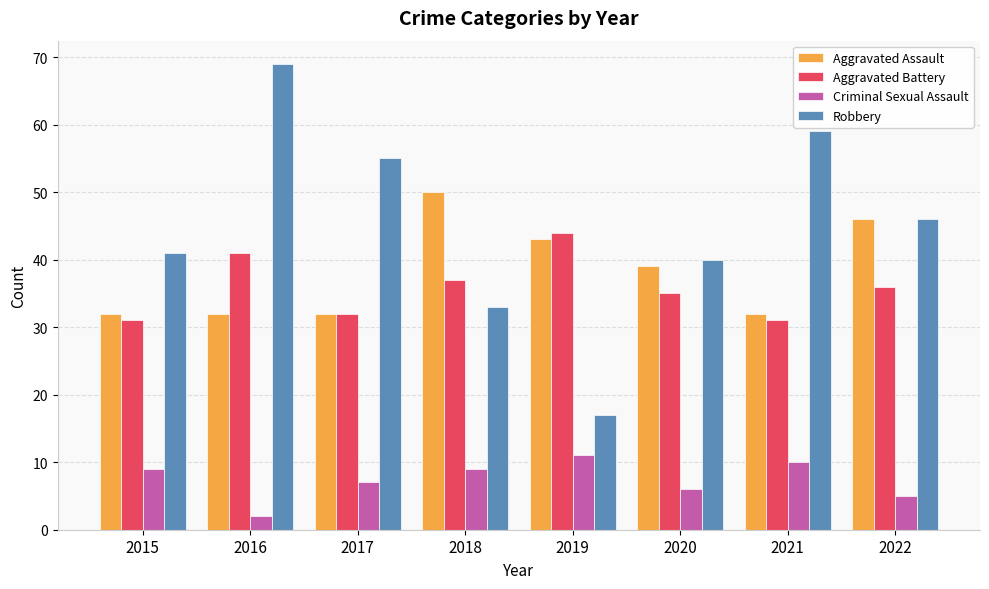

The value of Criminal Sexual Assault at 2021 is 5. True or false?

False